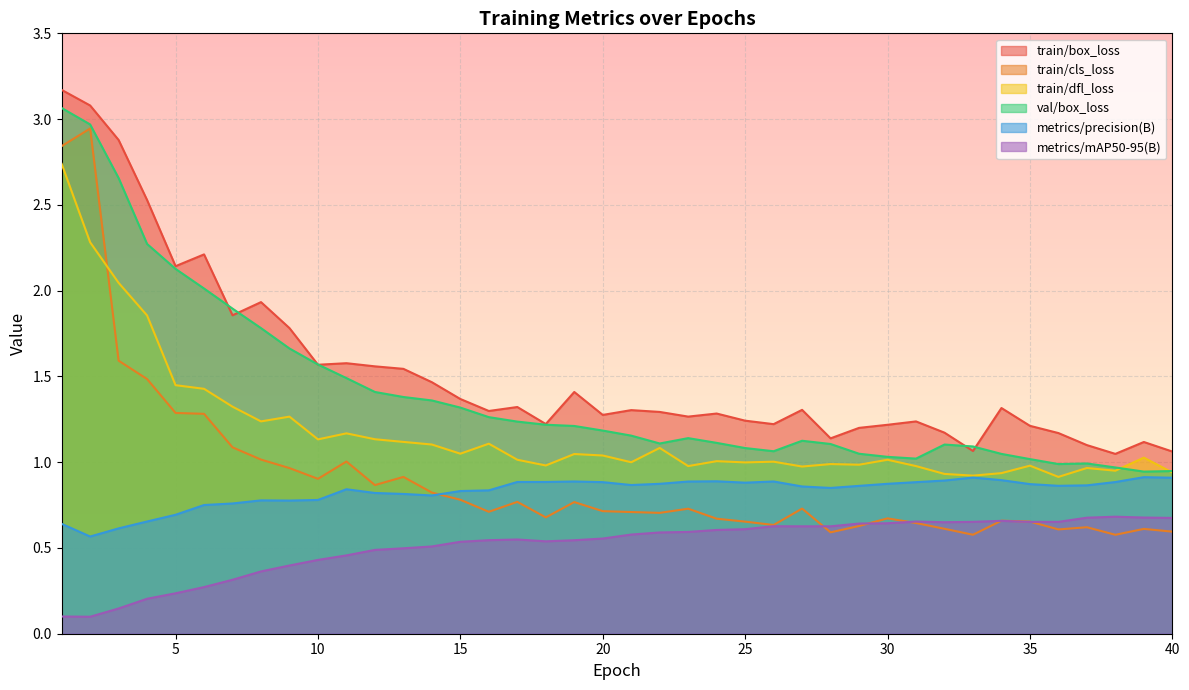

What is the difference between the metrics/mAP50-95(B) values at 37 and 9?

0.3